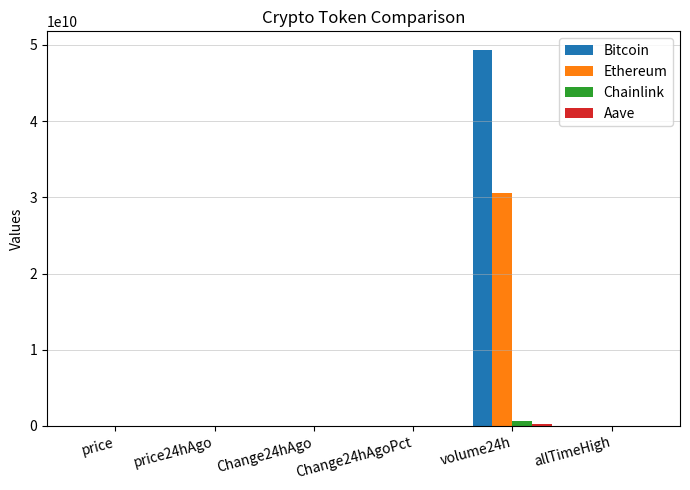

Which series has the largest range (max minus min)?

Bitcoin